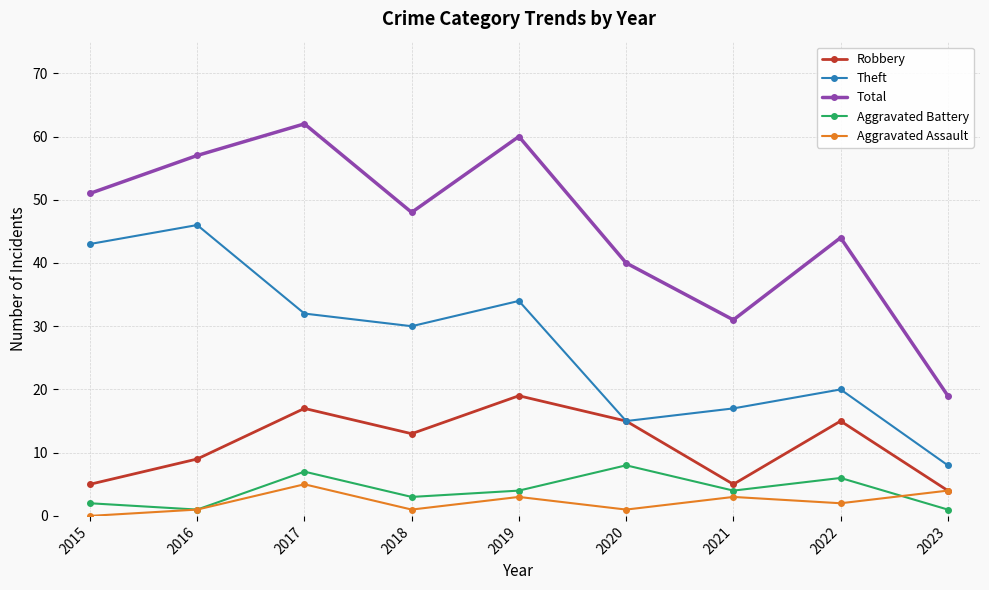

Reading left to right, what are all the values shown in this chart?

Robbery: 5	9	17	13	19	15	5	15	4
Theft: 43	46	32	30	34	15	17	20	8
Total: 51	57	62	48	60	40	31	44	19
Aggravated Battery: 2	1	7	3	4	8	4	6	1
Aggravated Assault: 0	1	5	1	3	1	3	2	4